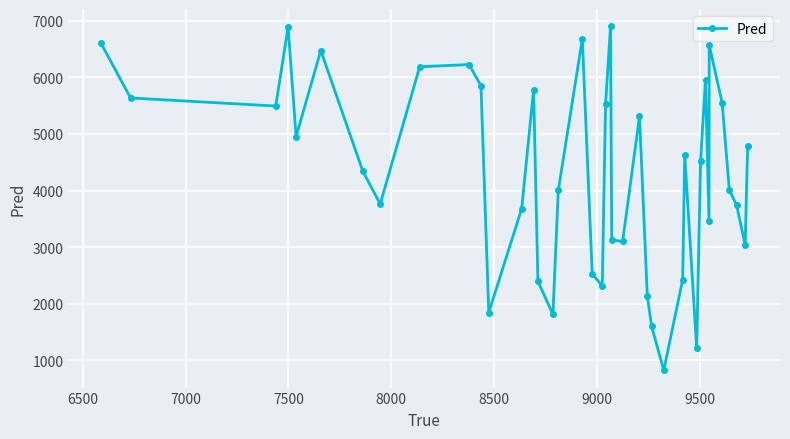

What is the difference between the maximum and minimum values?

6074.6